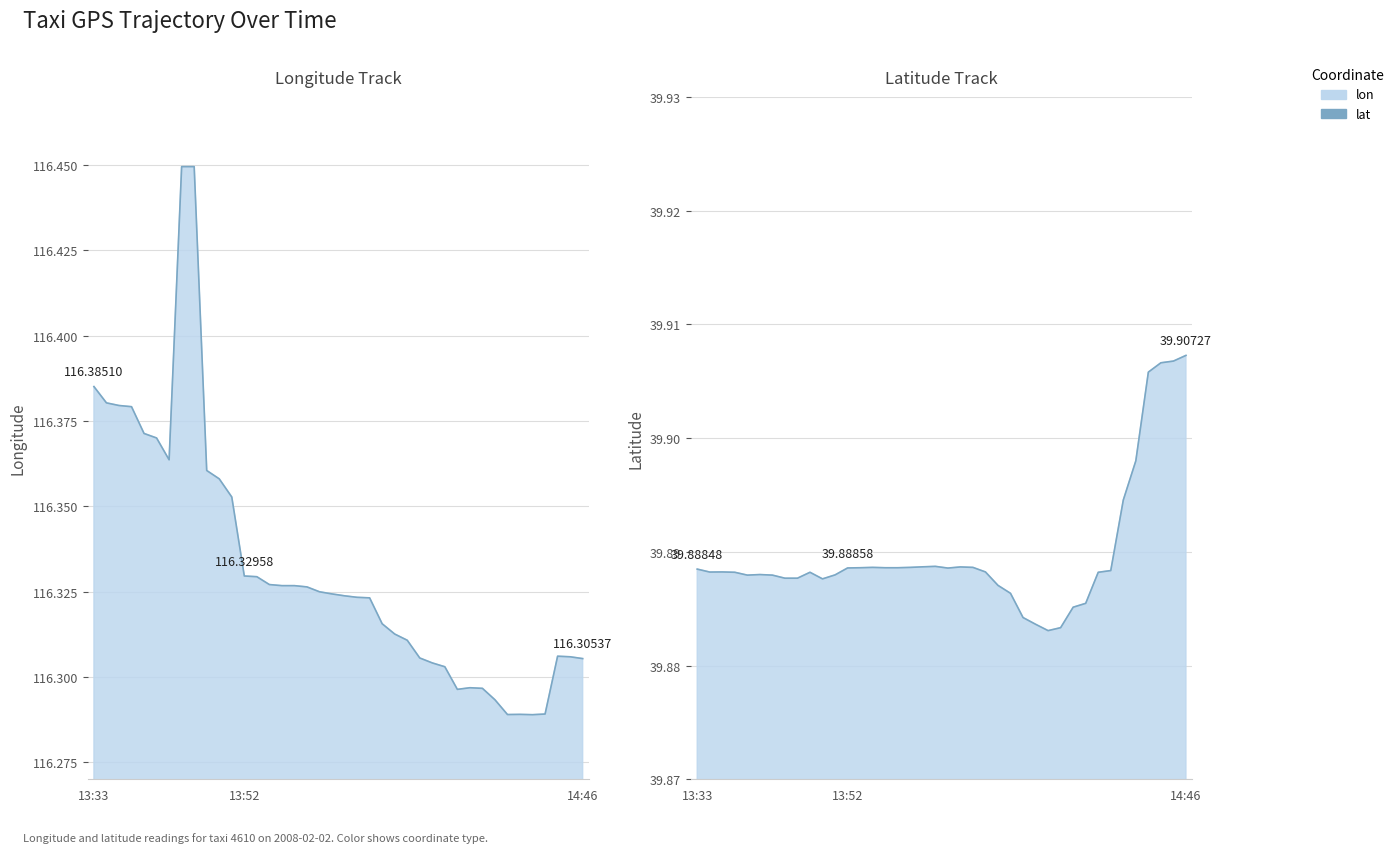

The lat series shows 39.9 at 13. True or false?

True